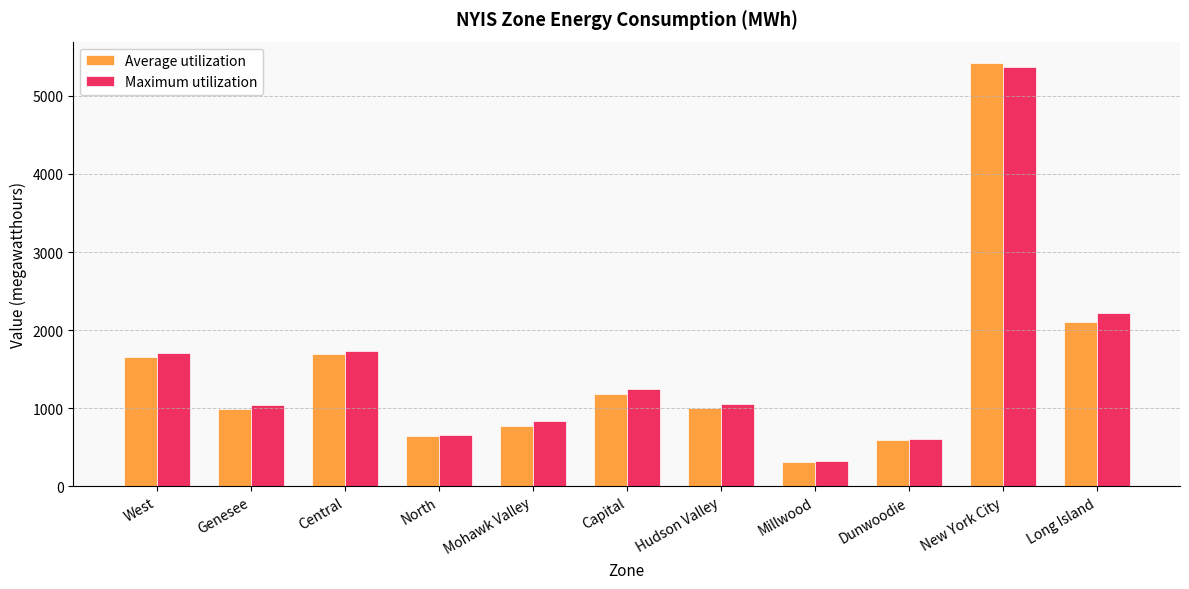

Is it true that Average utilization equals 309 at Millwood?

True